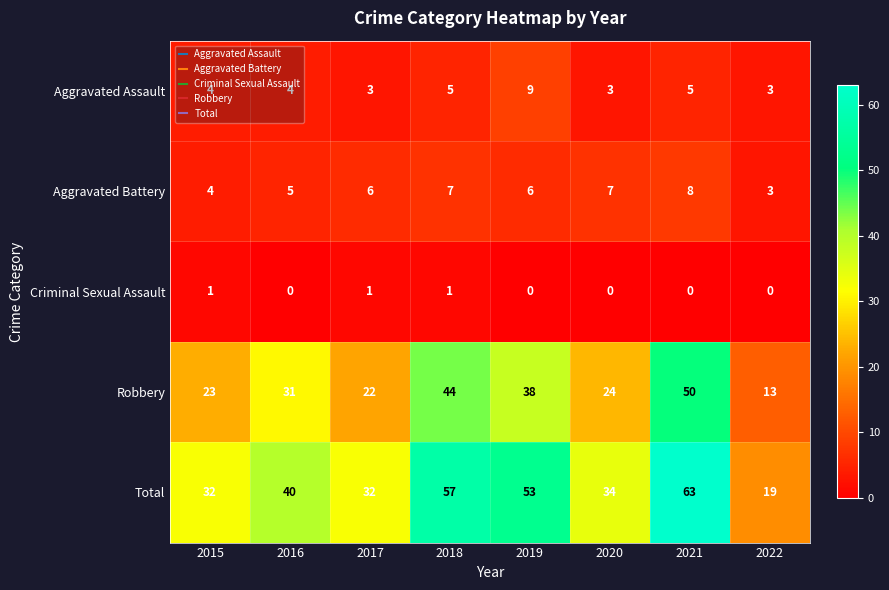

The Aggravated Battery series shows 6 at 2019. True or false?

True